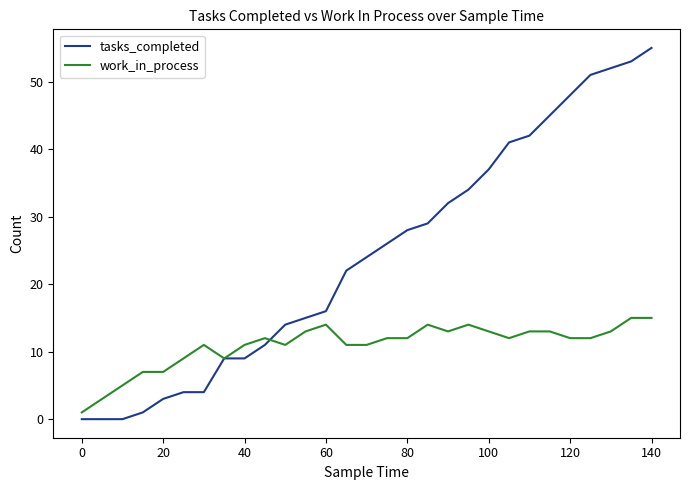

List the series in order of their overall mean, highest first.

tasks_completed, work_in_process